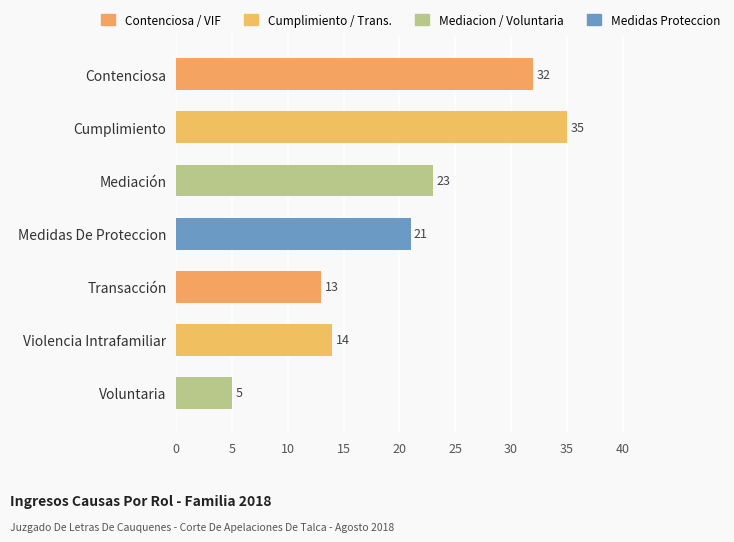

Does the chart contain stacked bars?

No